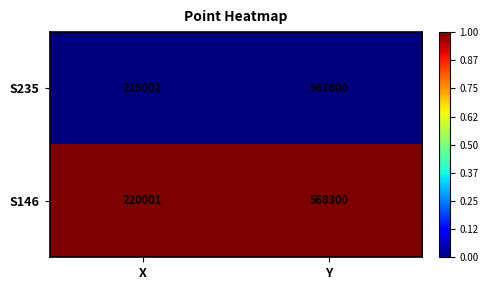

At Y, list the series in order from largest to smallest.

S146, S235